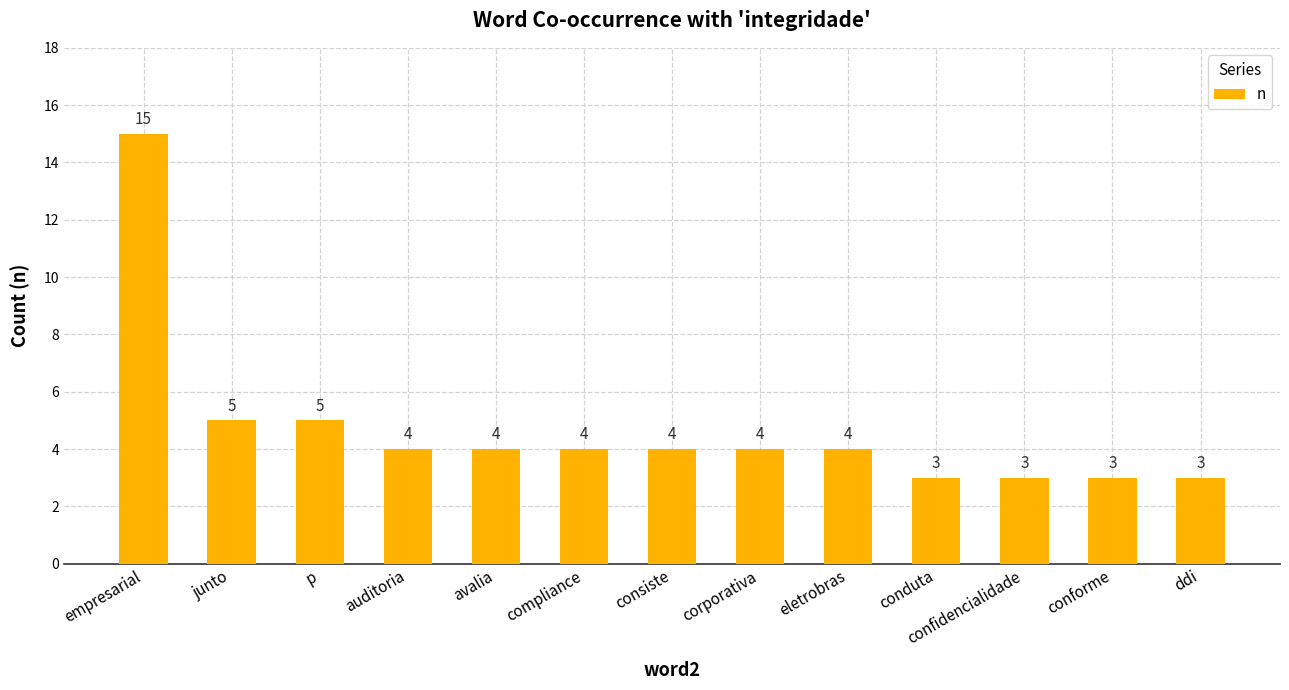

What is the sum of all values?

61